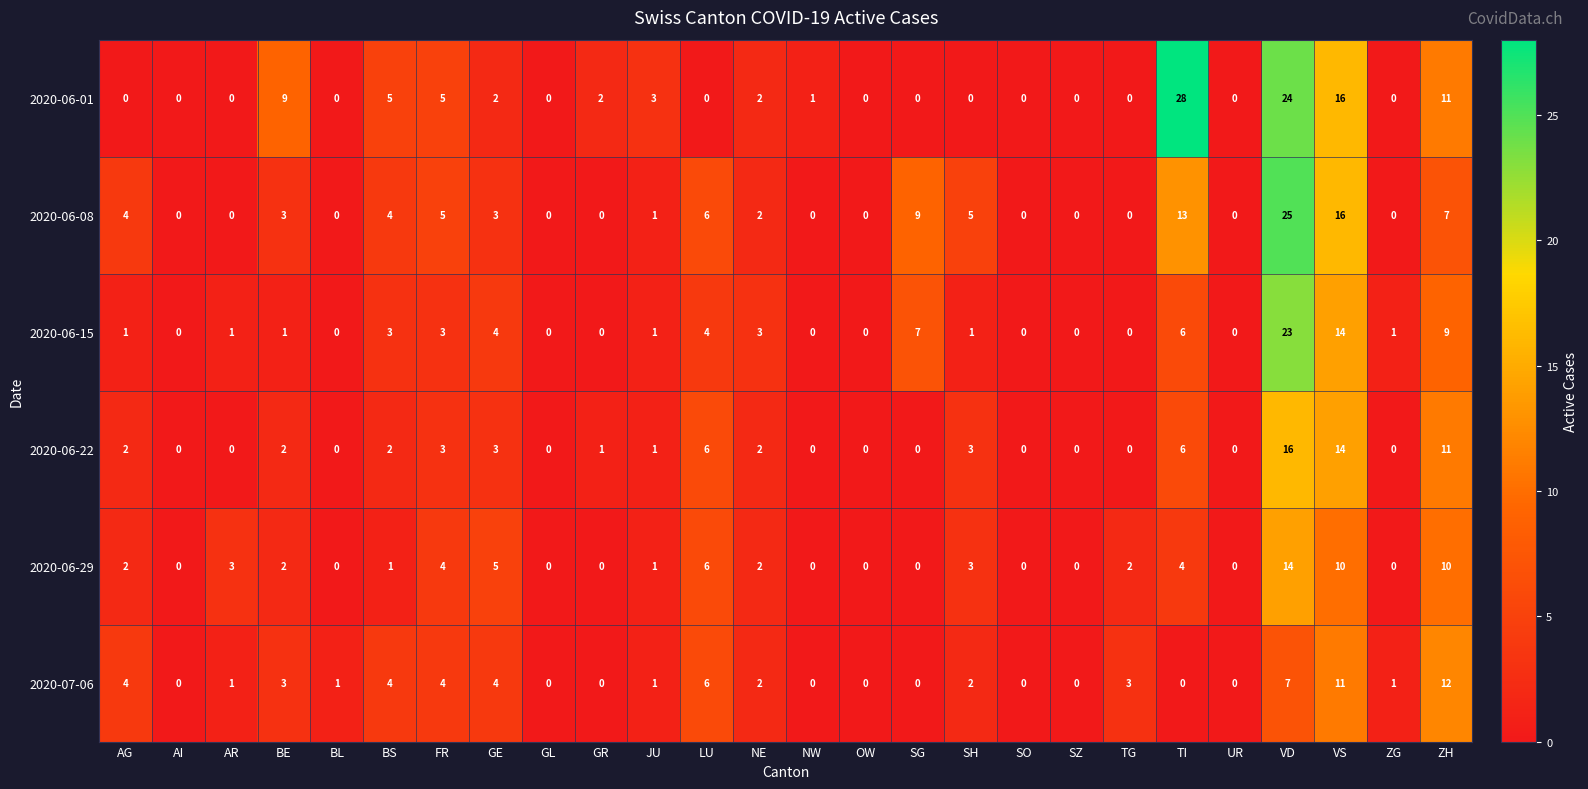

Which series has the largest total across all categories?

2020-06-01